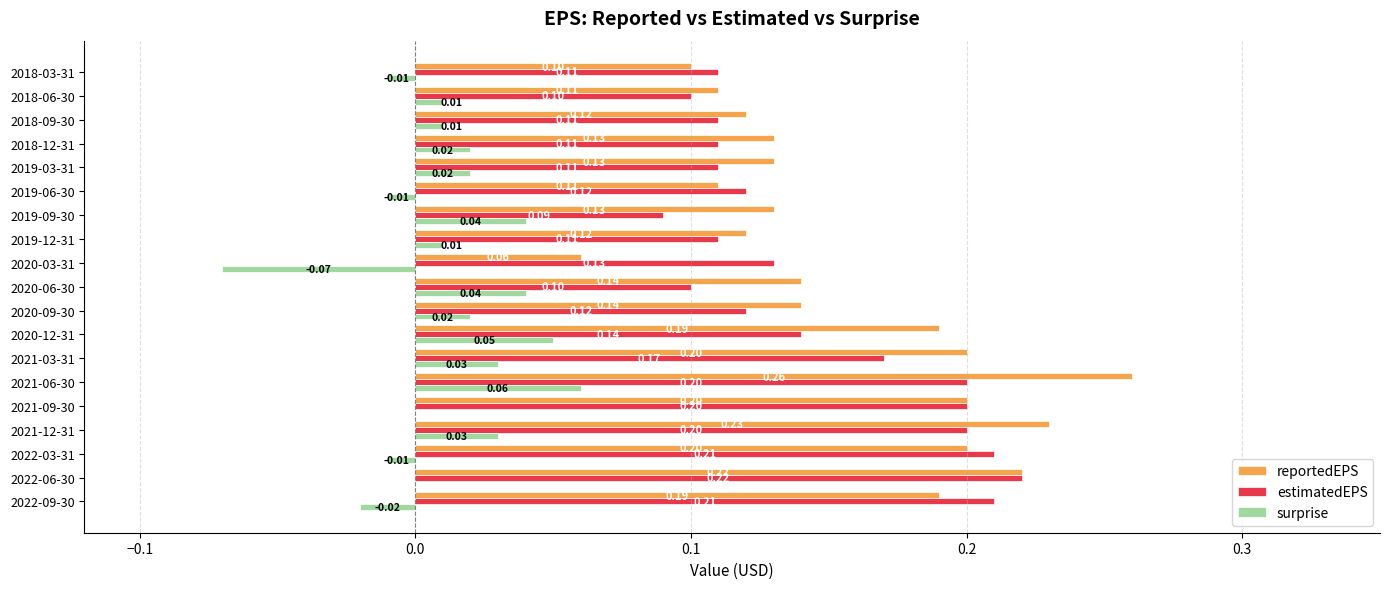

Between 2022-06-30 and 2018-06-30, which series saw the biggest shift?

estimatedEPS